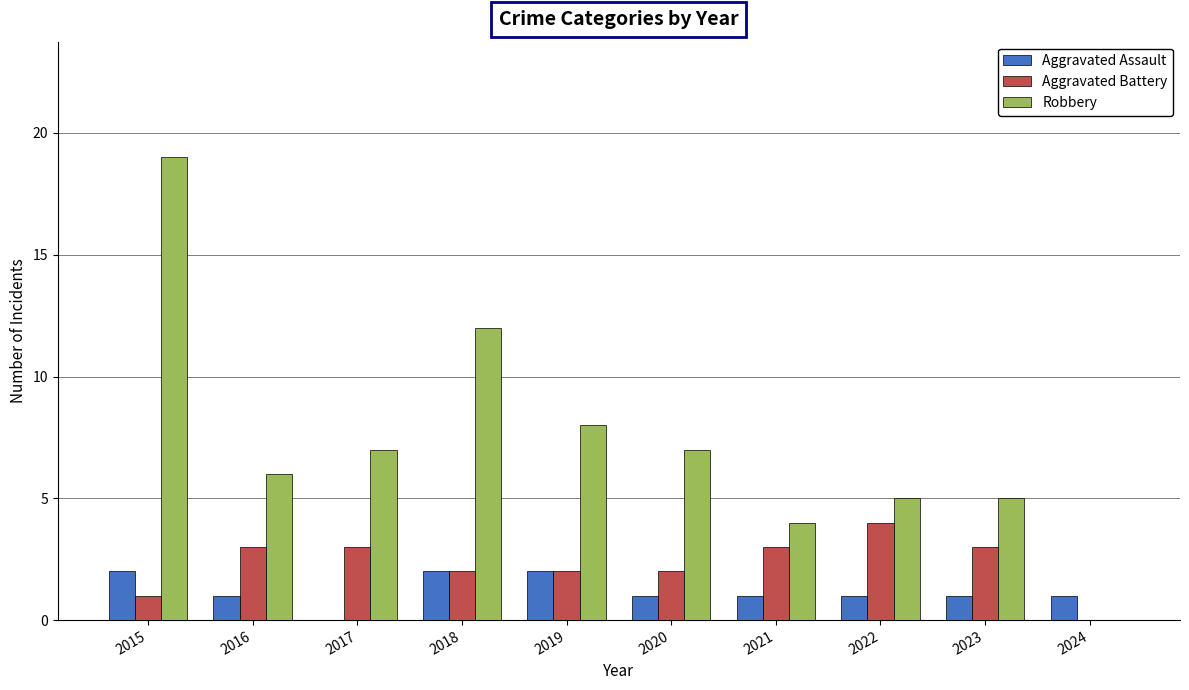

What are all the series names shown in the legend?

Aggravated Assault, Aggravated Battery, Robbery